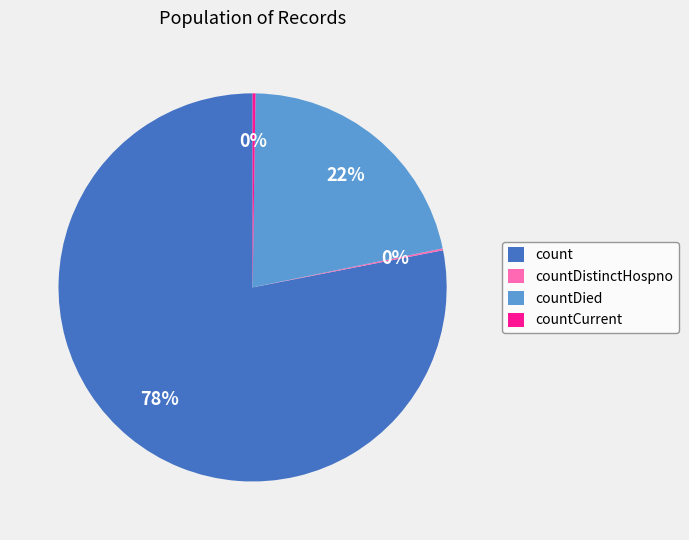

The count slice represents 78% of the pie. True or false?

True